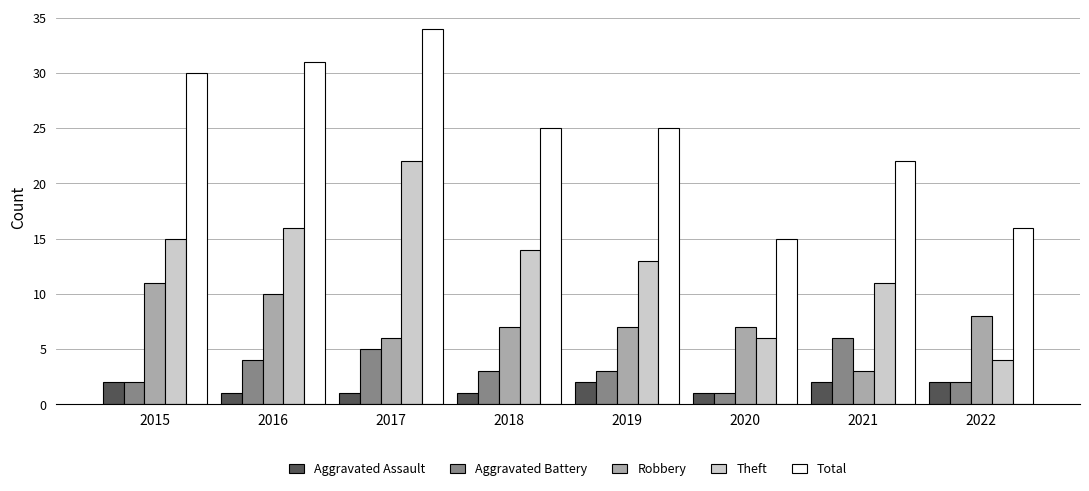

Reading right to left, what are all the values shown in this chart?

Aggravated Assault: 2022=2	2021=2	2020=1	2019=2	2018=1	2017=1	2016=1	2015=2
Aggravated Battery: 2022=2	2021=6	2020=1	2019=3	2018=3	2017=5	2016=4	2015=2
Robbery: 2022=8	2021=3	2020=7	2019=7	2018=7	2017=6	2016=10	2015=11
Theft: 2022=4	2021=11	2020=6	2019=13	2018=14	2017=22	2016=16	2015=15
Total: 2022=16	2021=22	2020=15	2019=25	2018=25	2017=34	2016=31	2015=30